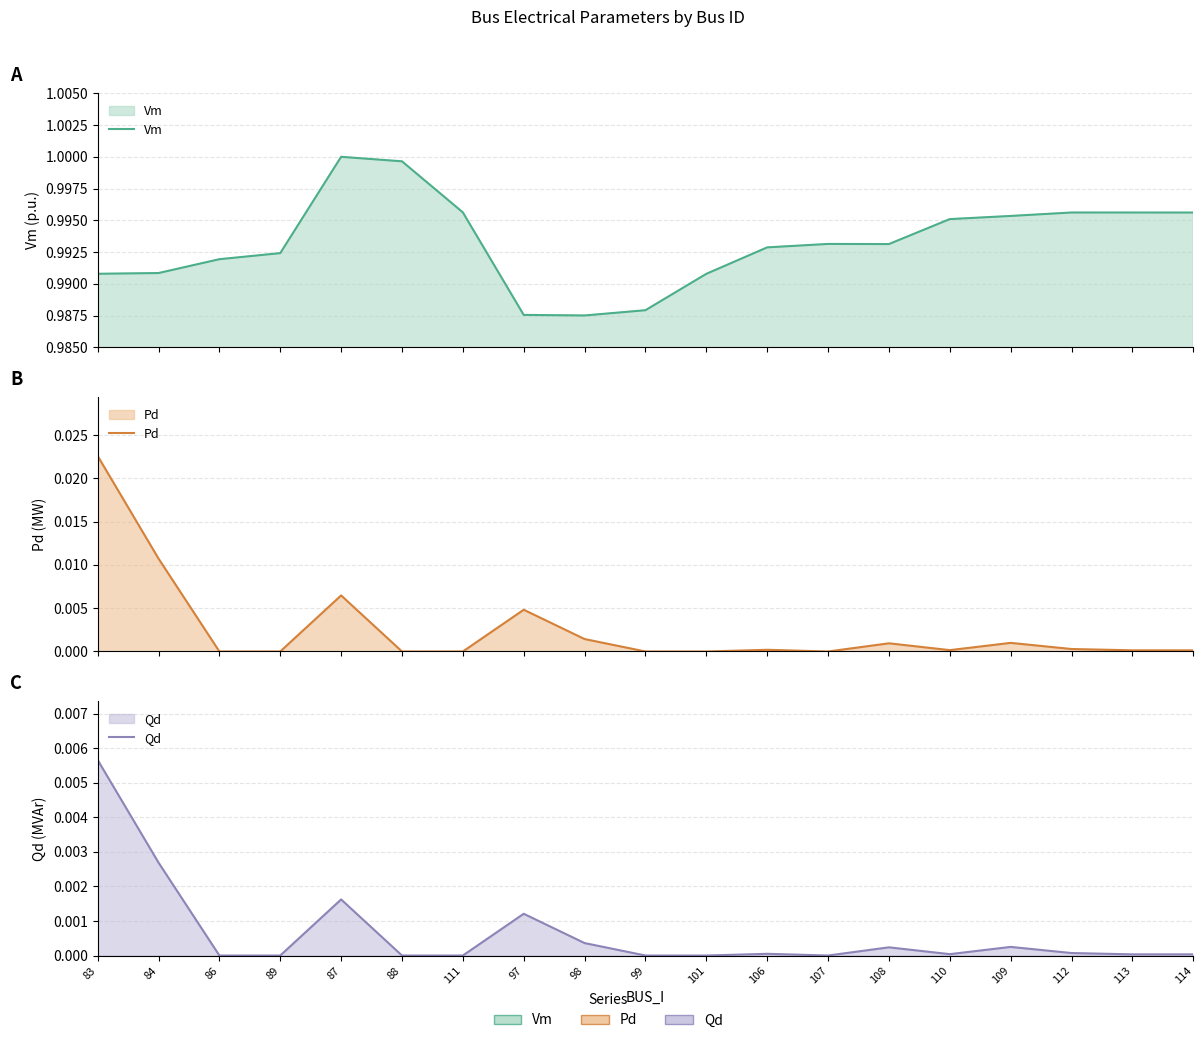

What is the total value across all series at 109?

1.0